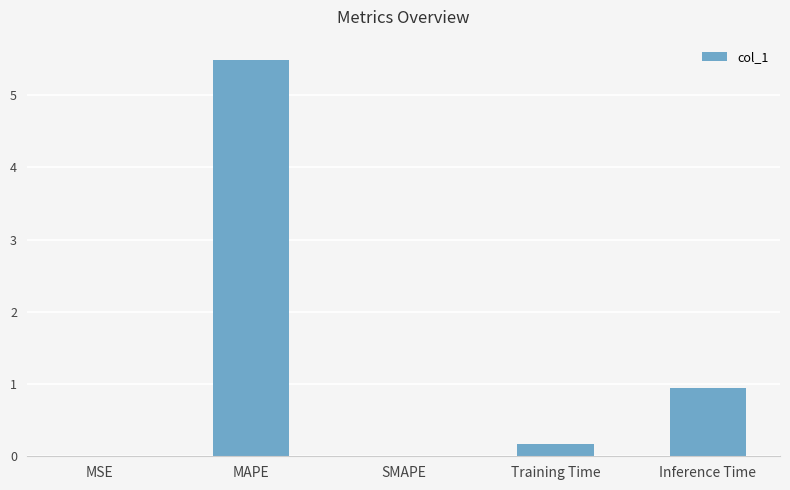

How many data points does each series have?

5